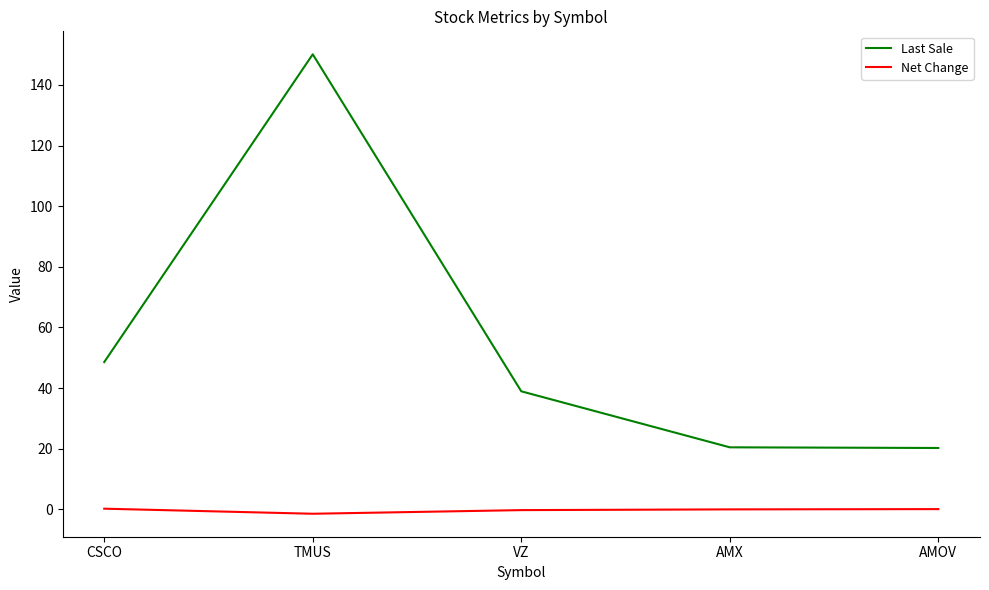

List the series in order of their overall mean, highest first.

Last Sale, Net Change